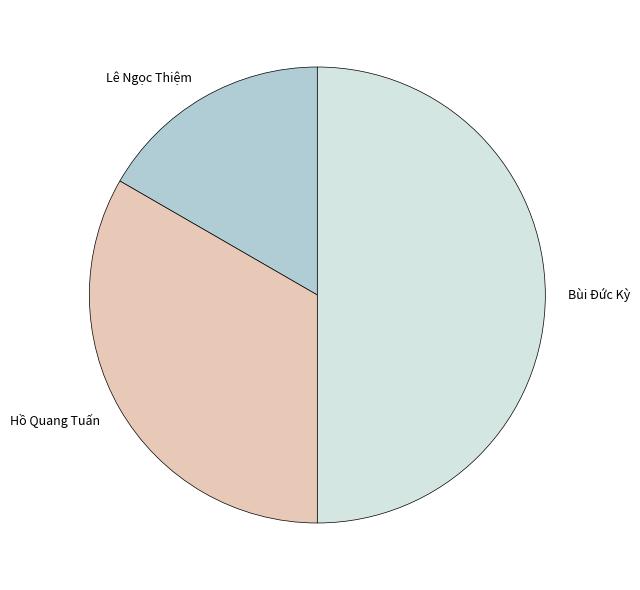

Is it true that Lê Ngọc Thiệm is 17% of the pie?

True